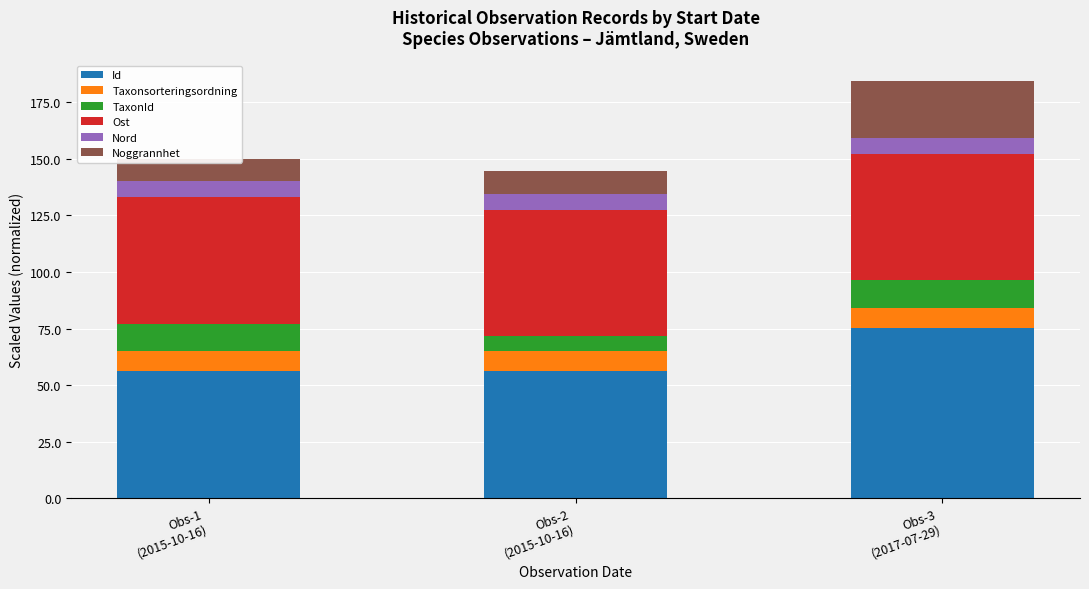

Which series has the widest spread of values?

Id